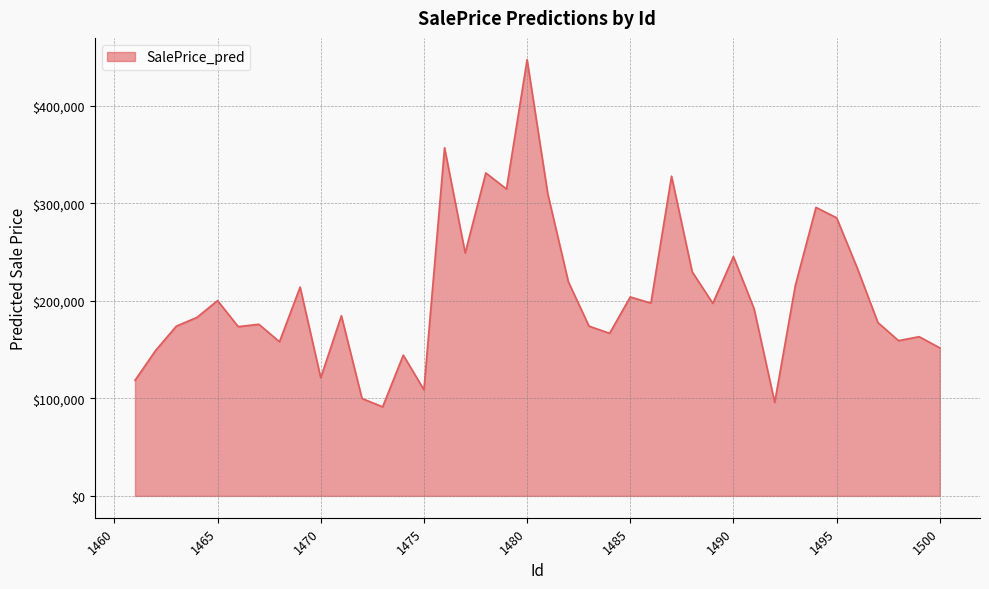

What is the minimum value shown in the chart?

91346.9